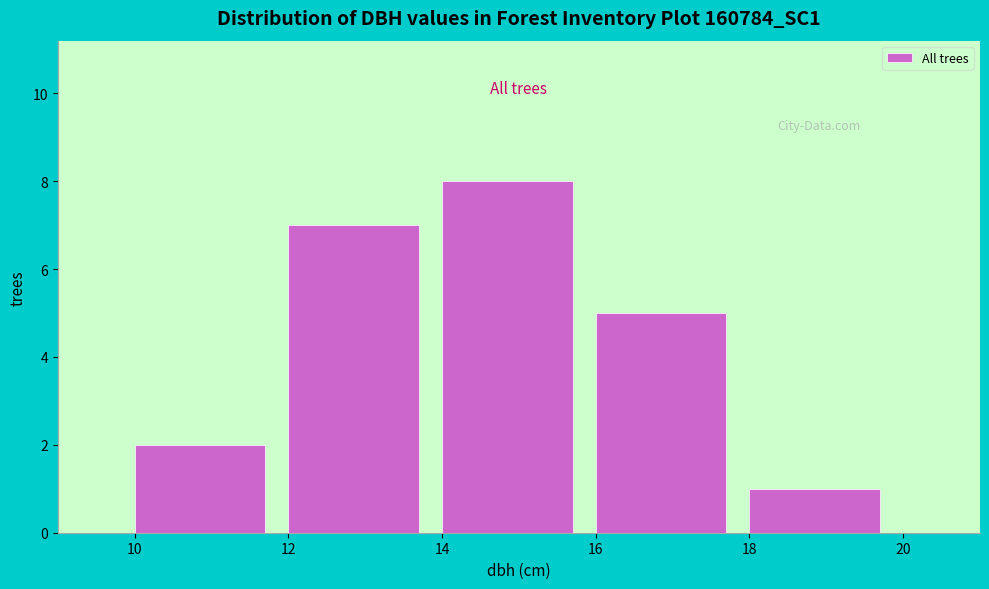

What is the height of the bar covering 18 to 20 on the x-axis? The values are not printed on the chart, so give them approximately, as read against the axis.

1